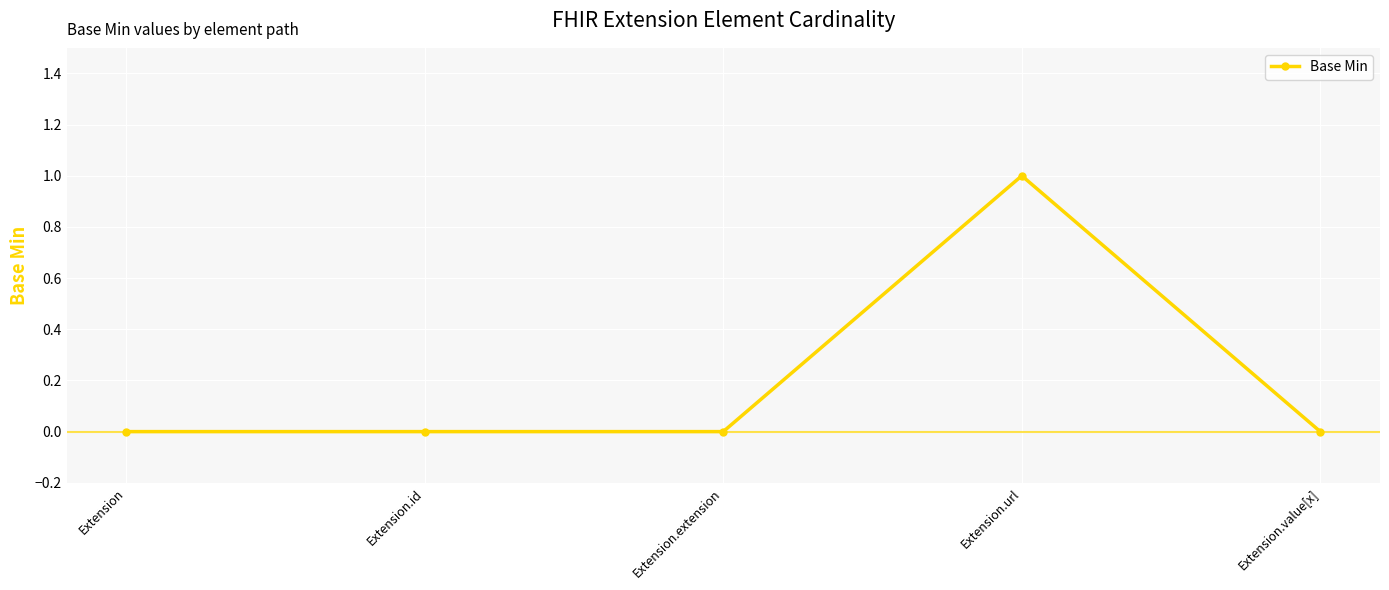

Which label corresponds to the largest value in the chart?

Extension.url